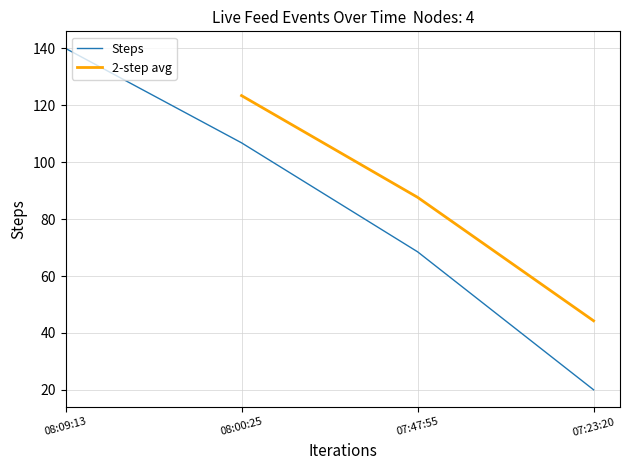

True or false: there are more than 1 points higher than both neighbors.

False